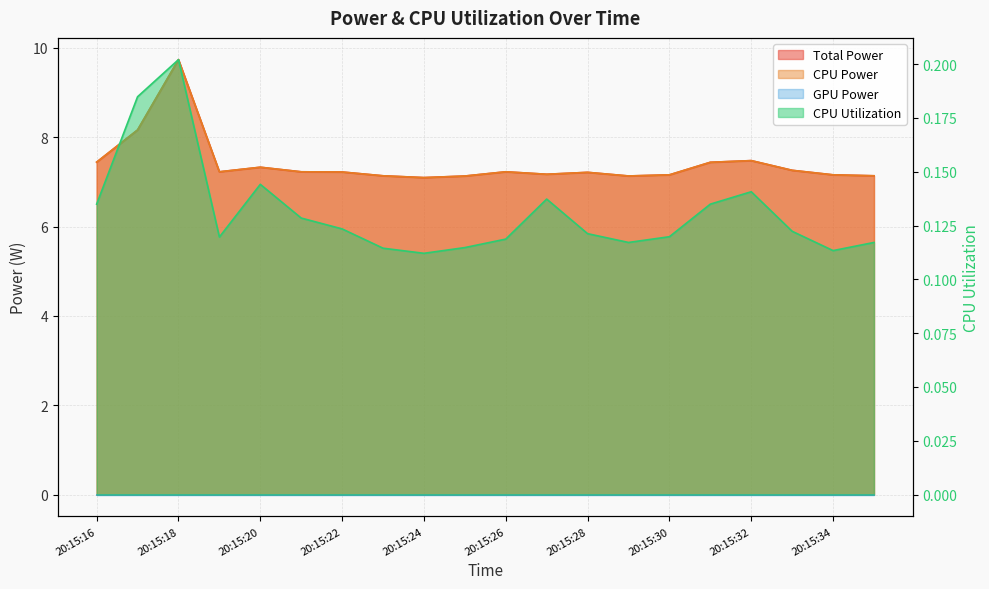

True or false: Total Power and CPU Power intersect in this chart.

False